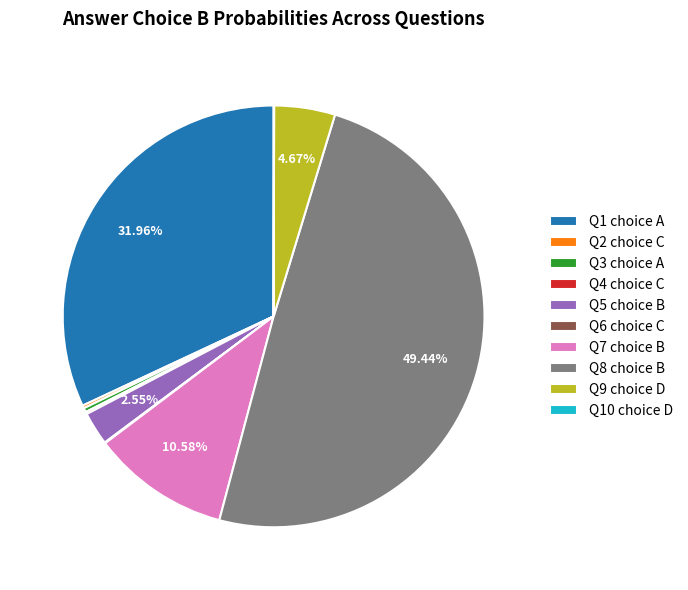

Is Q3 choice A the majority of the pie?

No